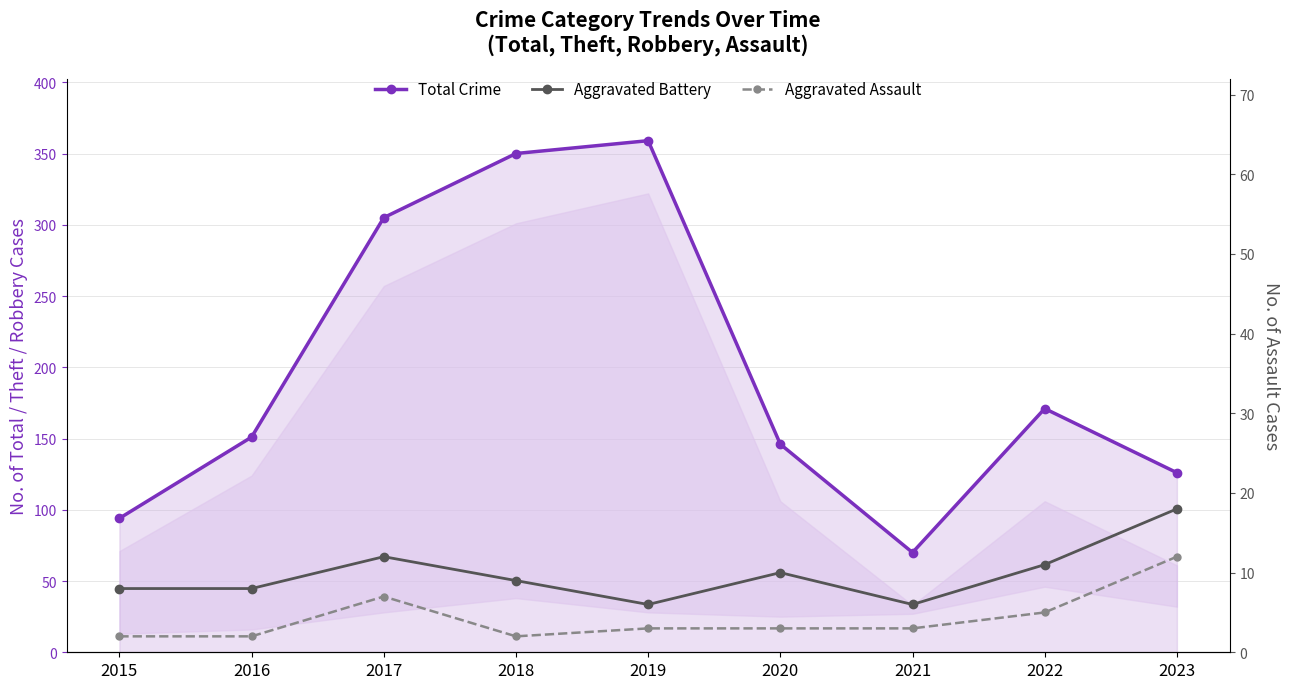

What is the difference between the Aggravated Battery values at 2023 and 2015?

10